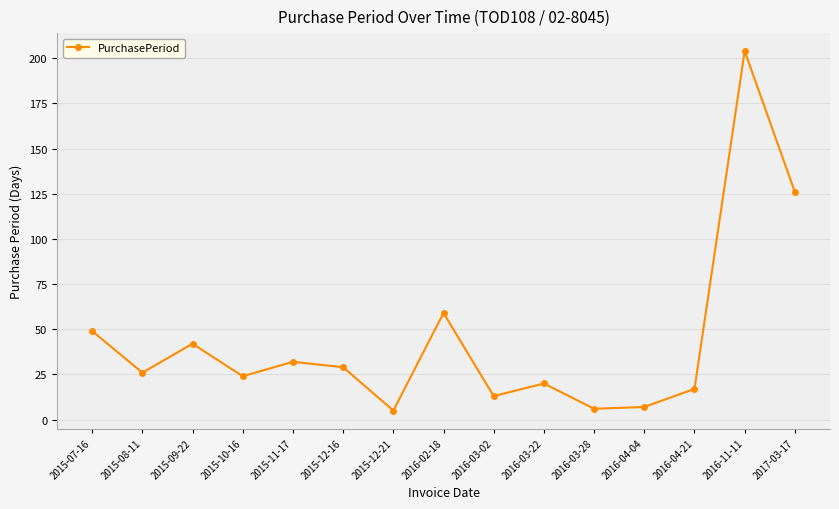

True or false: the data shows 204 at 2016-11-11.

True